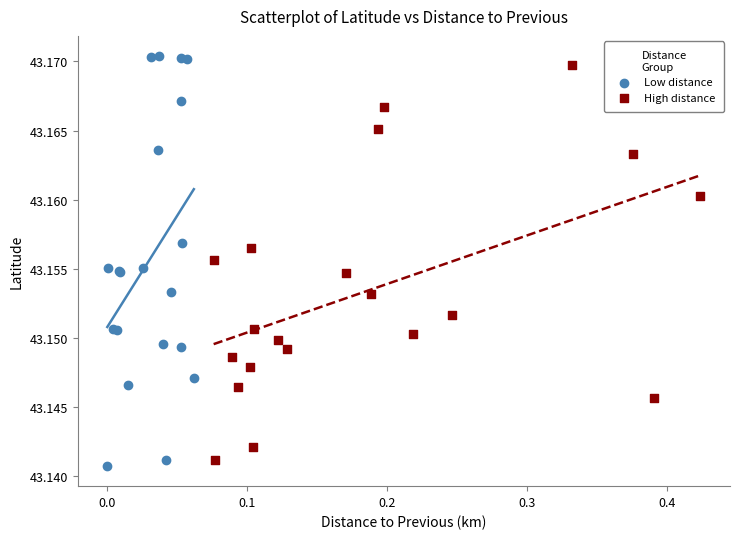

Which series has the widest spread of Y values?

Low distance